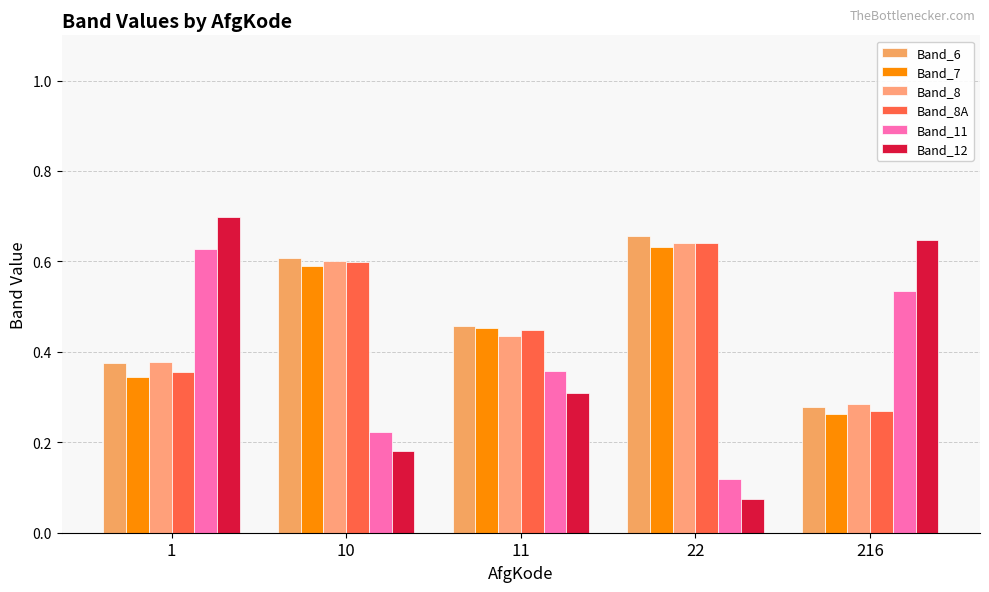

Between 10 and 216, which series saw the biggest shift?

Band_12